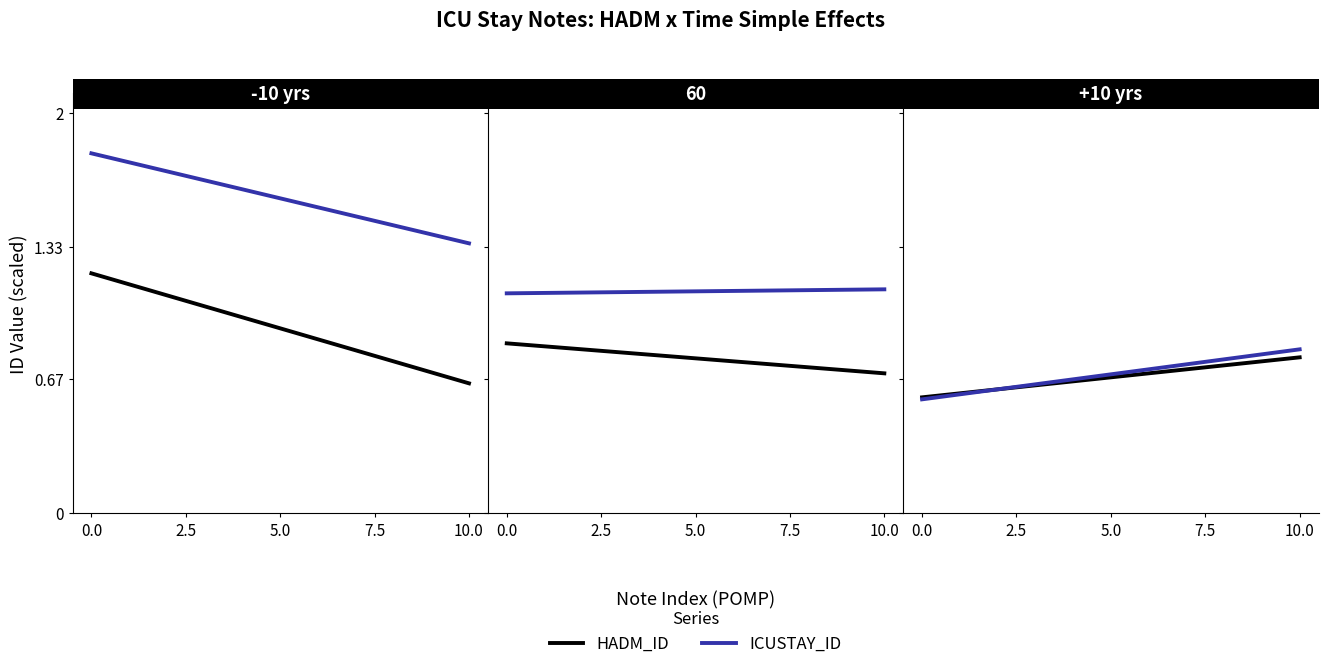

At how many categories does at least one series exceed 0?

2